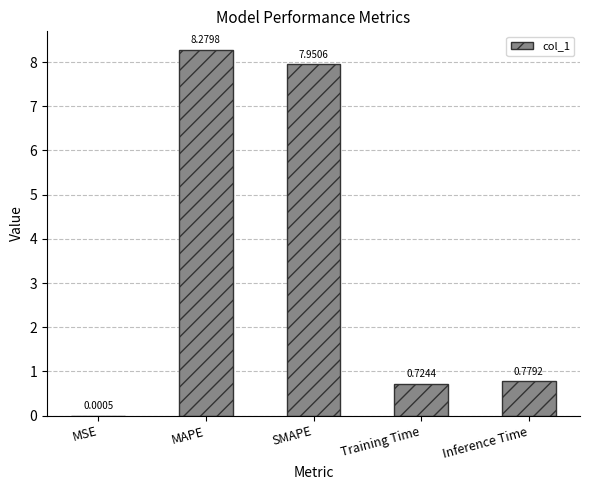

Between MAPE and Training Time, which is larger?

MAPE